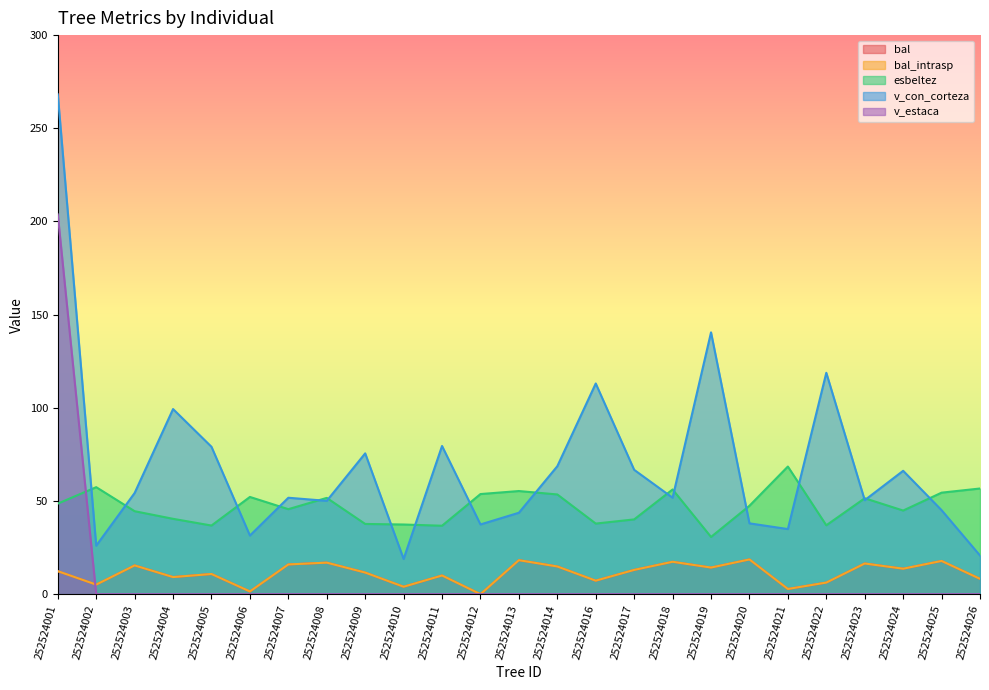

Reading left to right, list all the values displayed in this chart.

bal: 12.3	5.1	15.4	9.2	10.8	1.5	15.9	16.9	11.6	4.0	10.0	0.0	18.2	14.9	7.2	13.0	17.4	14.3	18.6	2.8	6.2	16.5	13.7	17.8	8.2
bal_intrasp: 12.3	5.1	15.4	9.2	10.8	1.5	15.9	16.9	11.6	4.0	10.0	0.0	18.2	14.9	7.2	13.0	17.4	14.3	18.6	2.8	6.2	16.5	13.7	17.8	8.2
esbeltez: 48.6	57.4	44.5	40.4	36.8	52.2	45.6	51.7	37.7	37.4	36.7	53.7	55.3	53.5	37.9	40.1	56.2	30.7	47.4	68.5	37.0	51.5	44.9	54.5	56.7
v_con_corteza: 268.2	26.0	54.3	99.3	79.1	31.5	51.7	50.1	75.6	18.9	79.5	37.4	43.7	68.7	113.1	66.7	51.8	140.5	38.0	34.9	118.8	50.4	66.2	45.1	20.7
v_estaca: 203.8	0.0	0.0	0.0	0.0	0.0	0.0	0.0	0.0	0.0	0.0	0.0	0.0	0.0	0.0	0.0	0.0	0.0	0.0	0.0	0.0	0.0	0.0	0.0	0.0